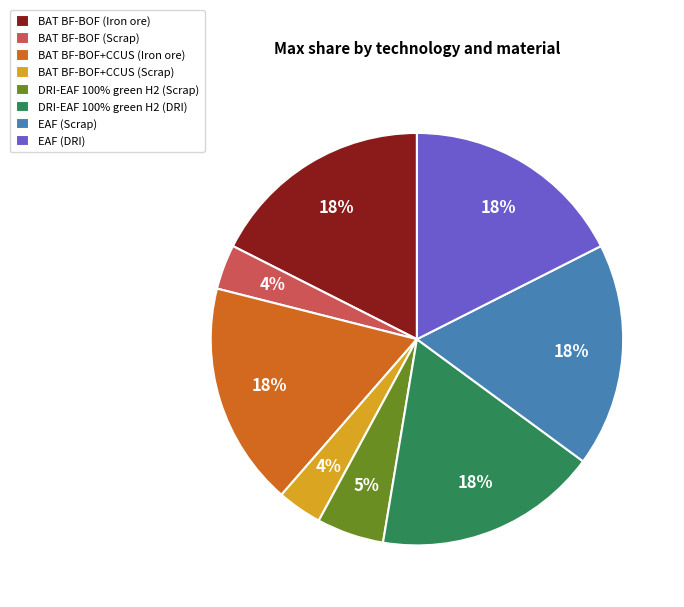

Do EAF (Scrap) and DRI-EAF 100% green H2 (DRI) together represent more than half of the pie?

No